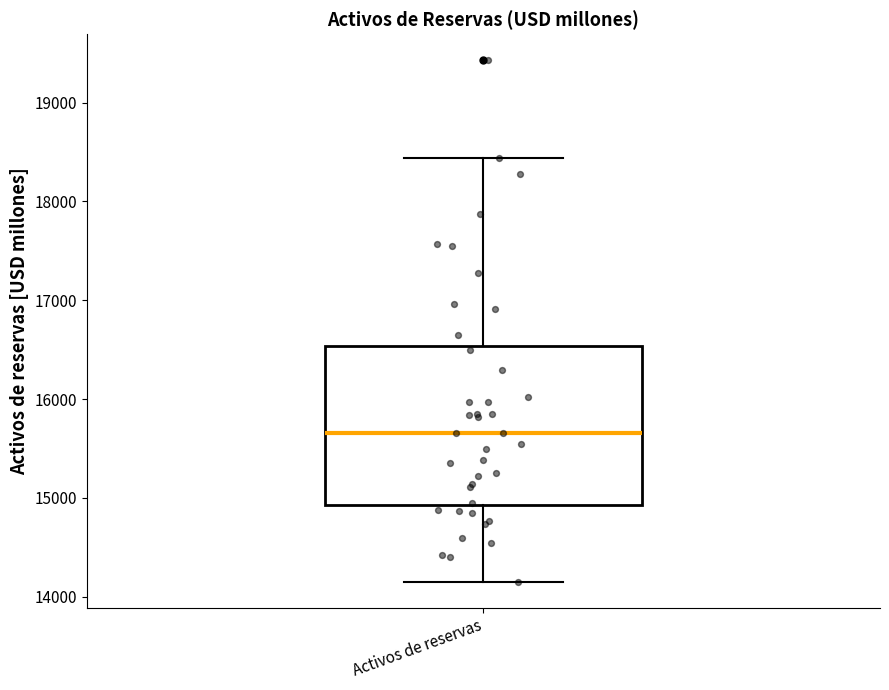

Read this box plot against the y-axis: the position of the median line, the range covered by the box, and the ends of both whiskers. The values are not printed on the chart, so give them approximately, as read against the axis.

median 15700, box 14900 to 16500, whiskers 14200 to 18400